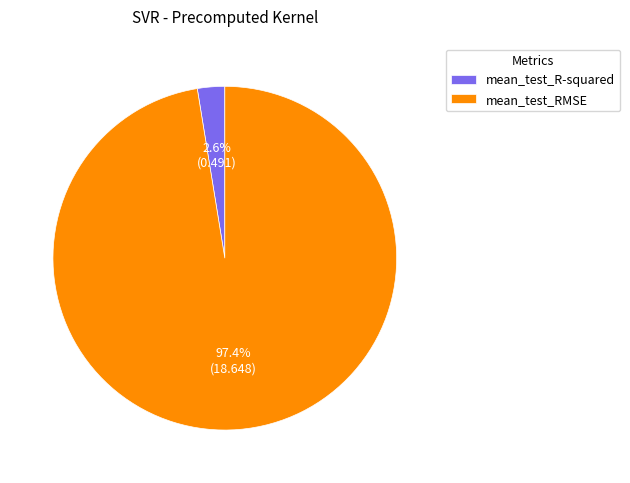

The mean_test_R-squared slice represents 3% of the pie. True or false?

True